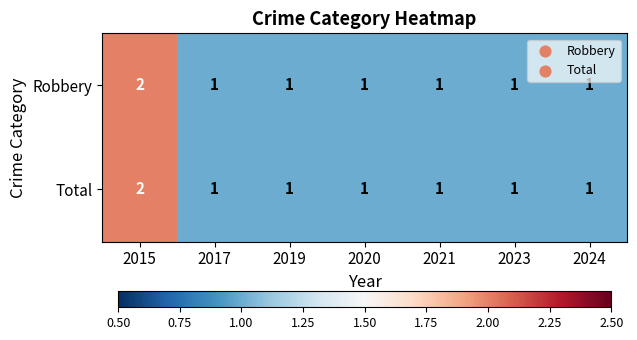

What is the sum of the Robbery values at 2015 and 2020?

3